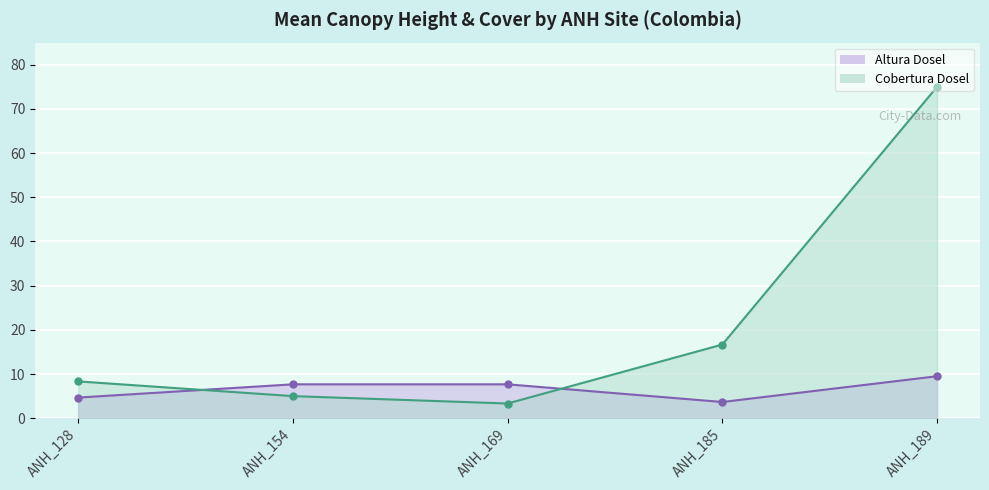

Which series has the largest range (max minus min)?

Cobertura Dosel